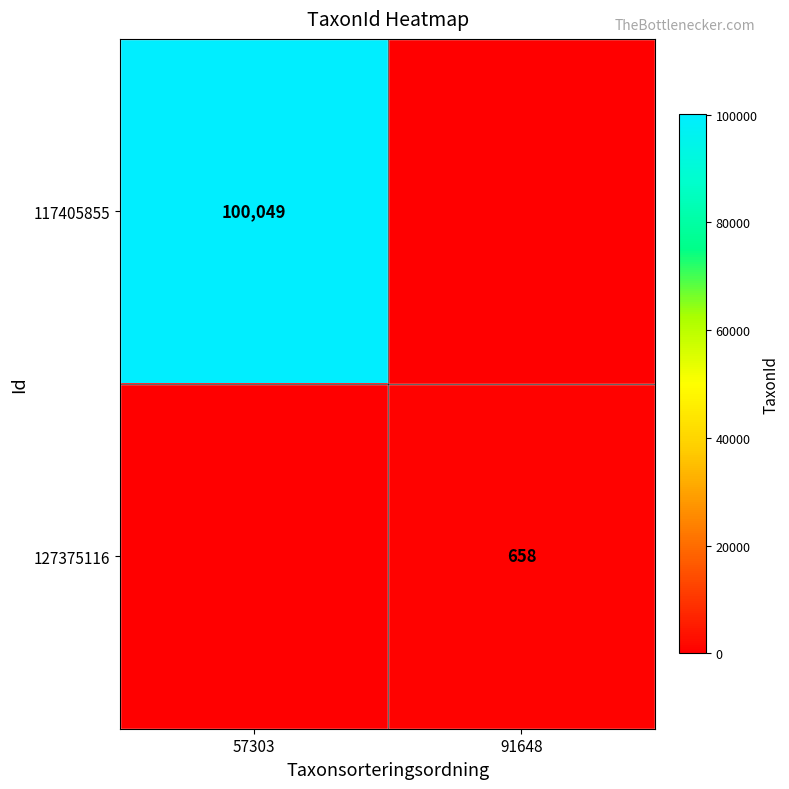

The value of 127375116 at 91648 is 1097. True or false?

False